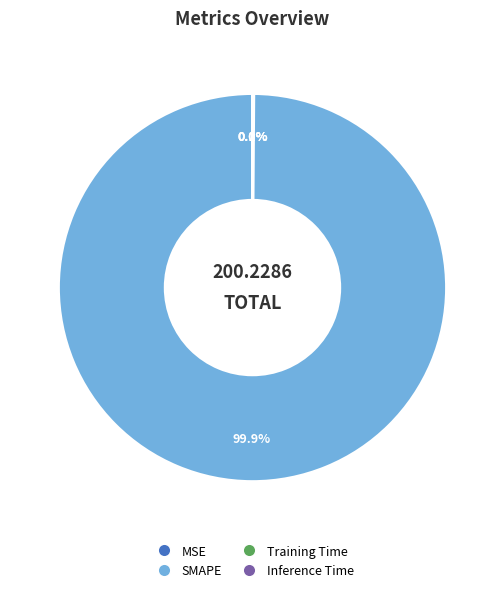

Which slice is the largest?

SMAPE